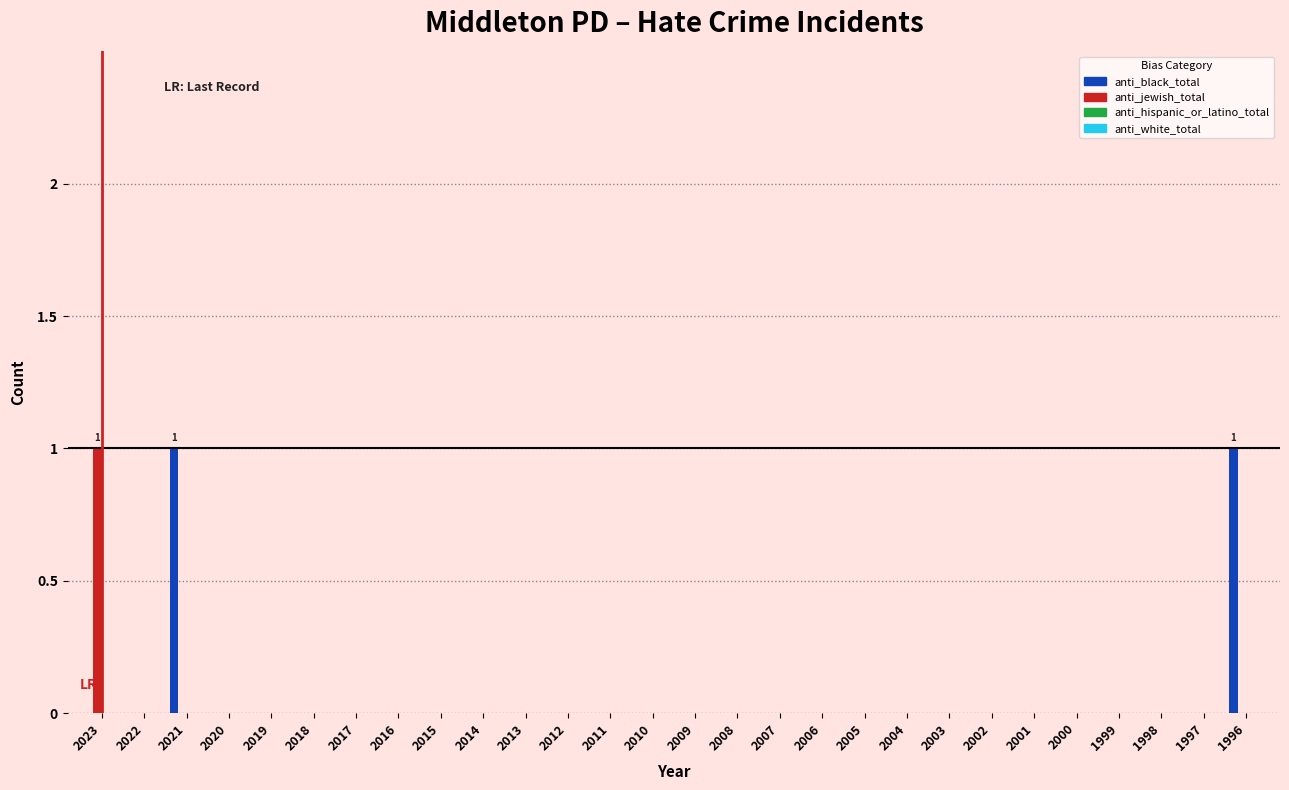

True or false: anti_jewish_total has a value of 0 at 2022.

True